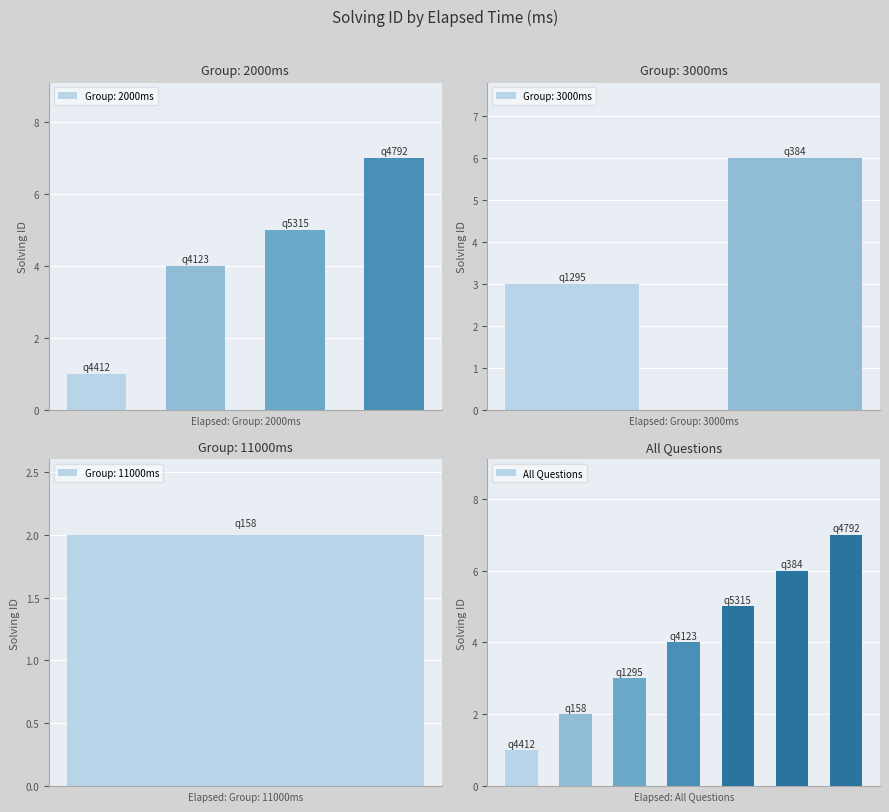

What is the difference between the maximum and minimum values?

6